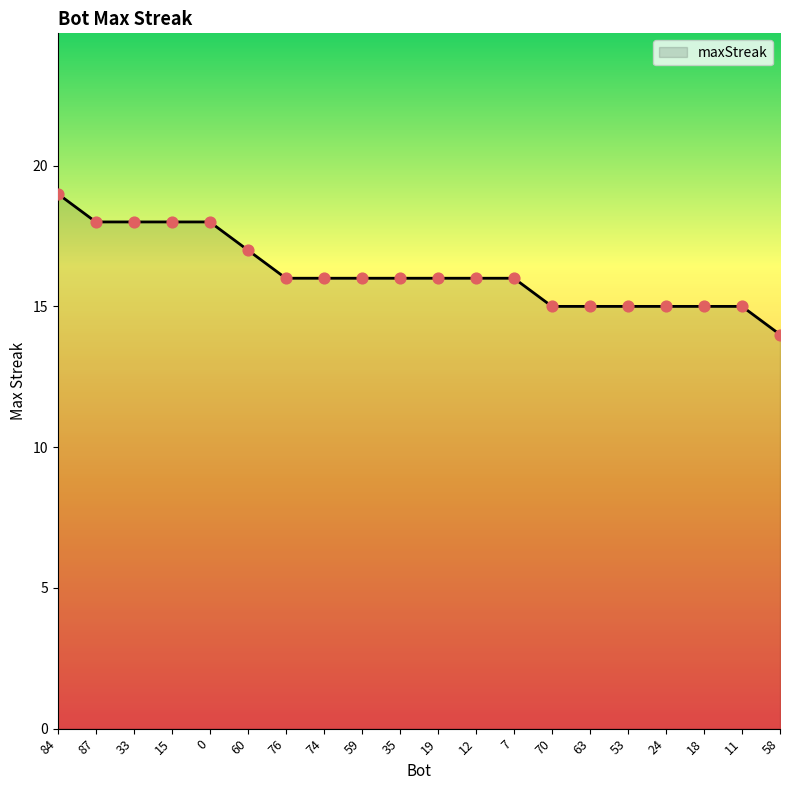

What is the change in value from 53 to 58?

-1